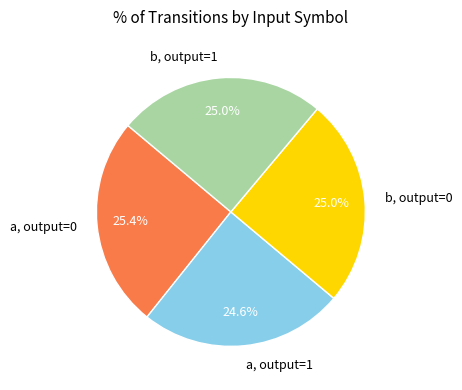

What percentage is NOT represented by b, output=1?

75.0%